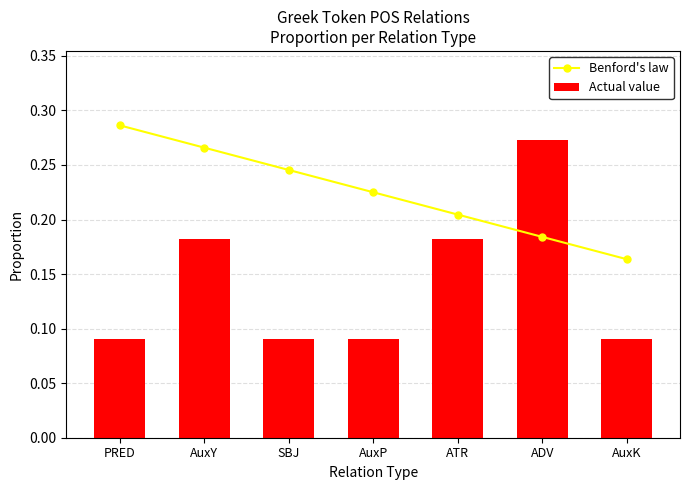

What is the difference between the Actual value values at AuxY and SBJ?

0.1